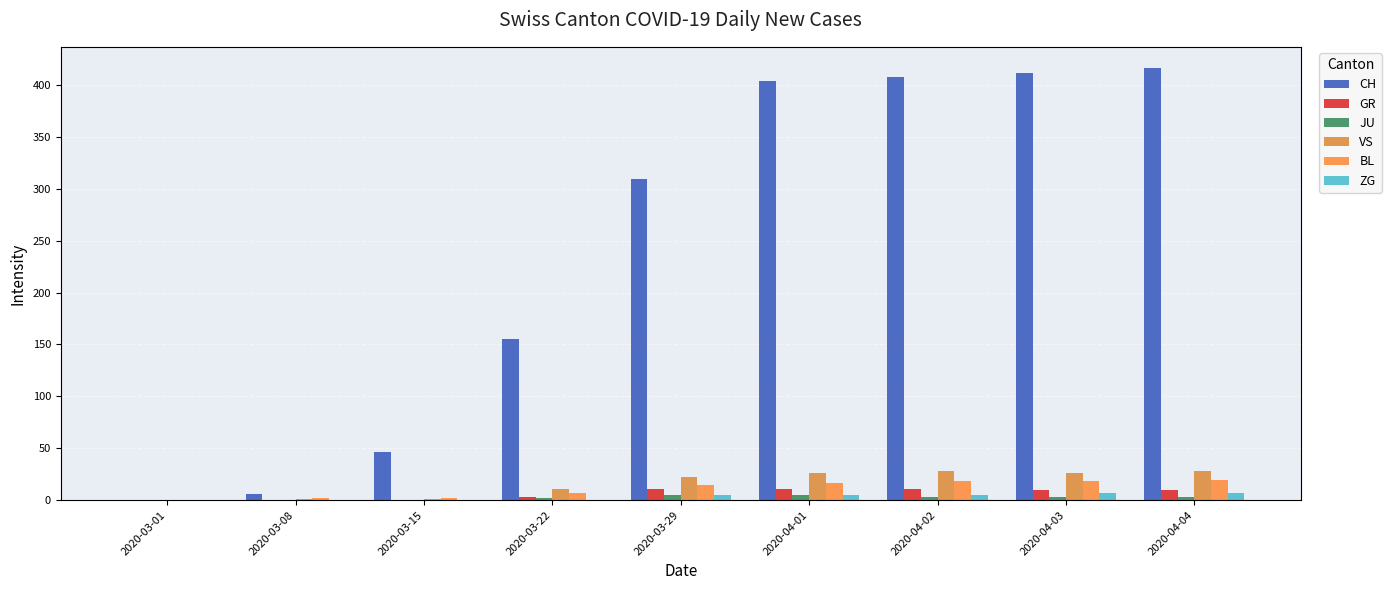

Reading right to left, extract all data points from this chart.

CH: 416	412	408	404	309	155	46	6	0
GR: 10	10	11	11	11	3	0	0	0
JU: 3	3	3	5	5	2	0	0	0
VS: 28	26	28	26	22	11	1	1	0
BL: 19	18	18	17	15	7	2	2	0
ZG: 7	7	5	5	5	0	0	0	0